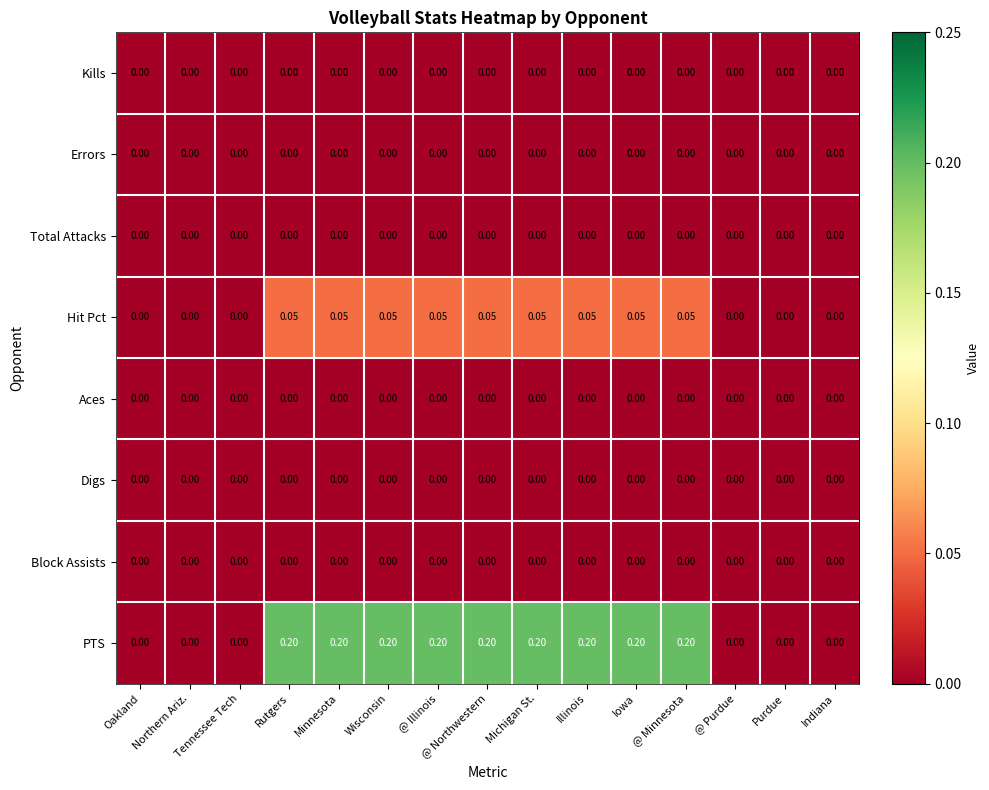

Which series has the largest total across all categories?

PTS